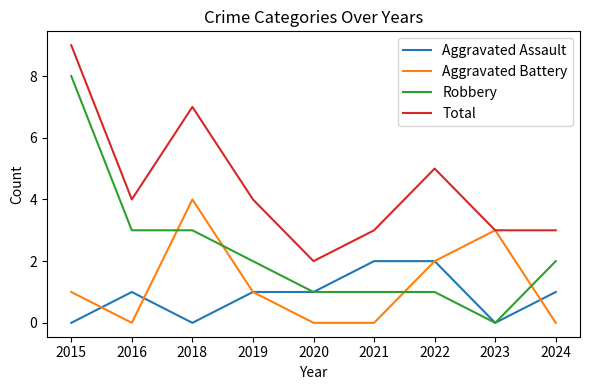

At which label is Aggravated Battery closest to 2?

2022